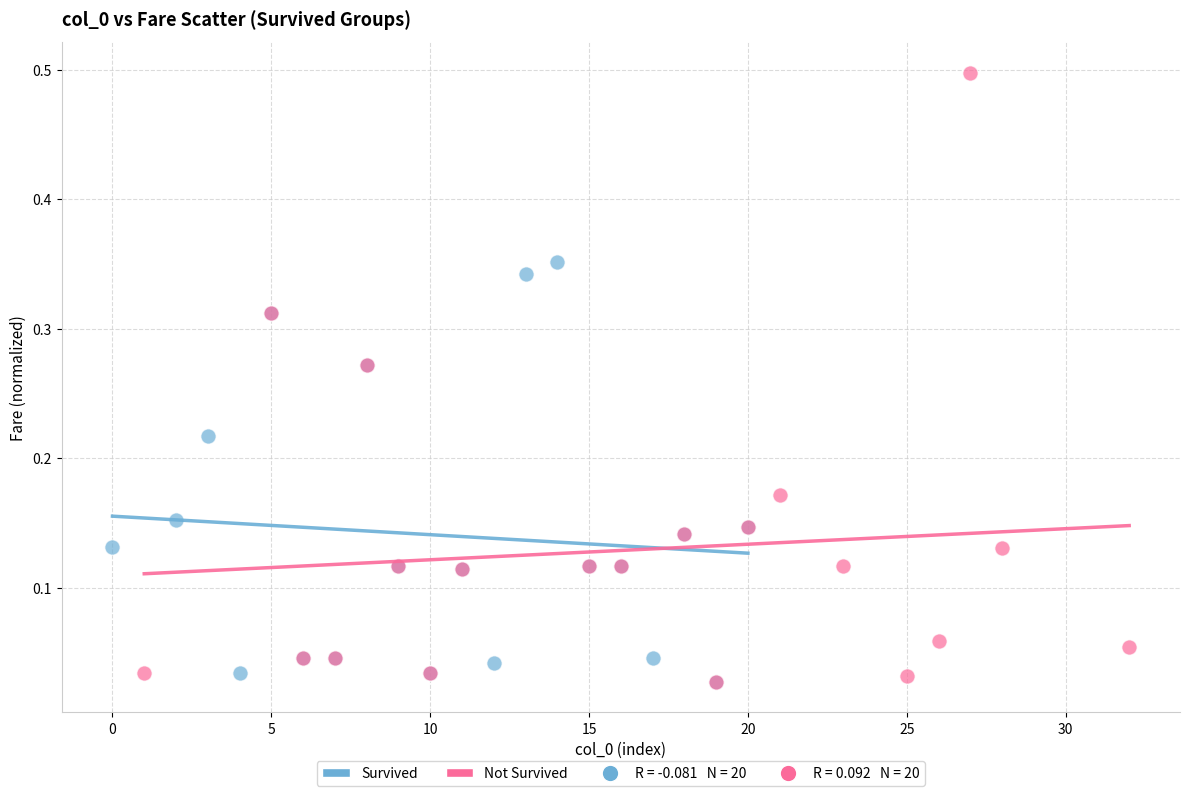

Which series has the widest spread of Y values?

Not Survived